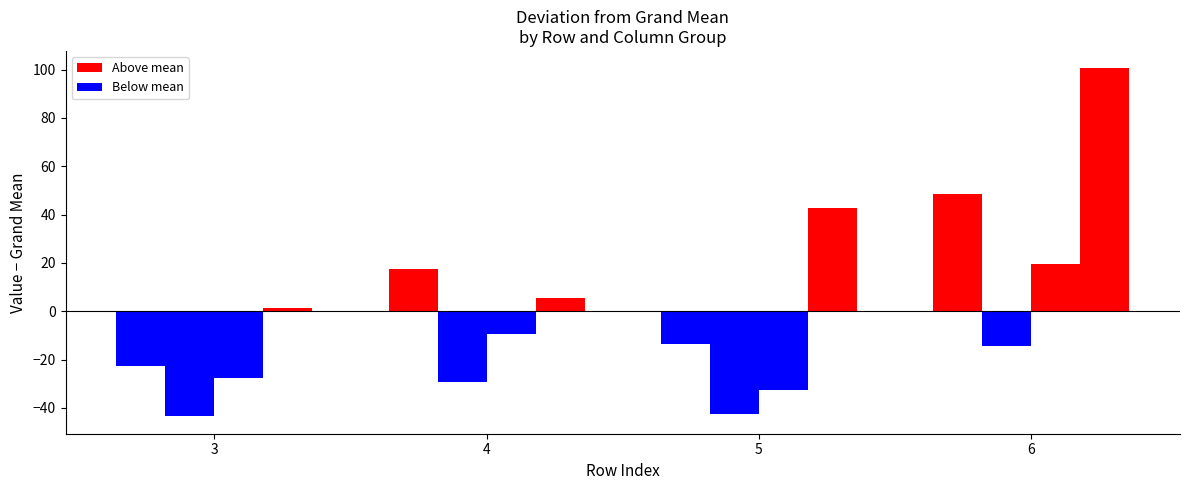

List the labels in order of value, smallest first.

3, 5, 5, 4, 3, 3, 6, 5, 4, 3, 4, 4, 6, 5, 6, 6